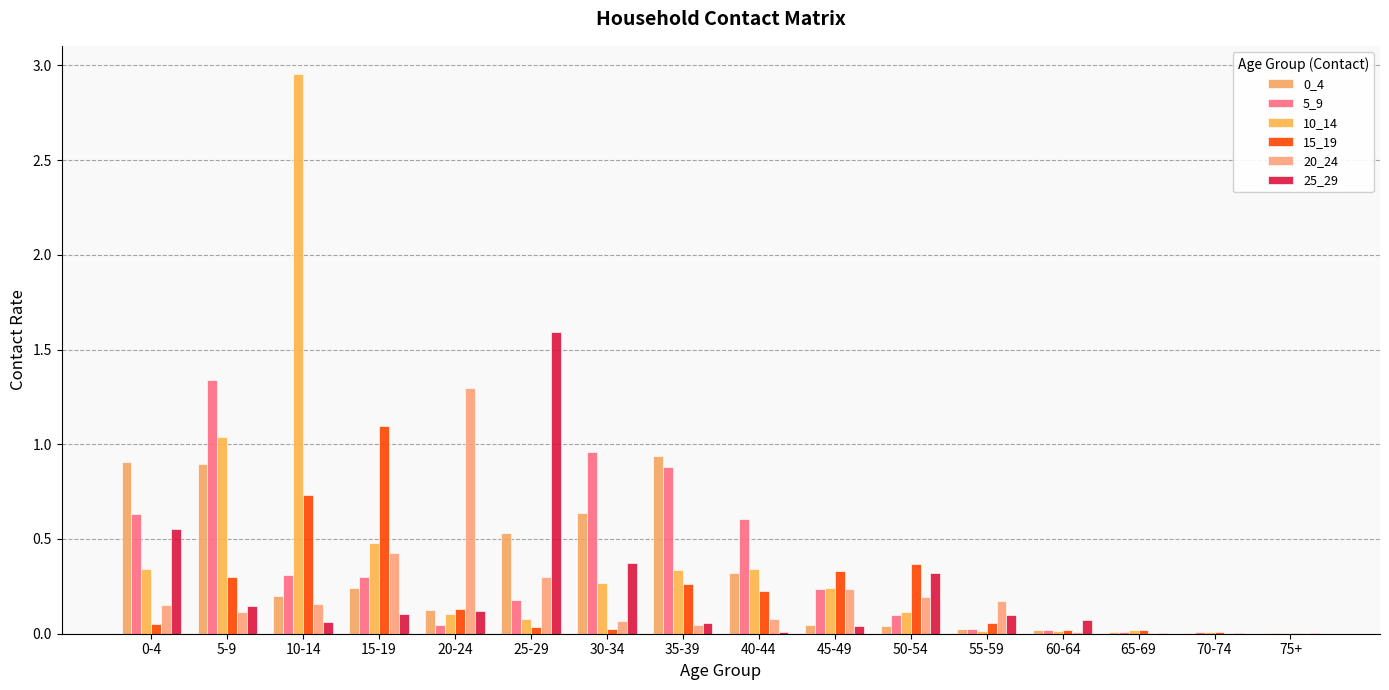

Which category has the highest value in the 0_4 series?

35-39